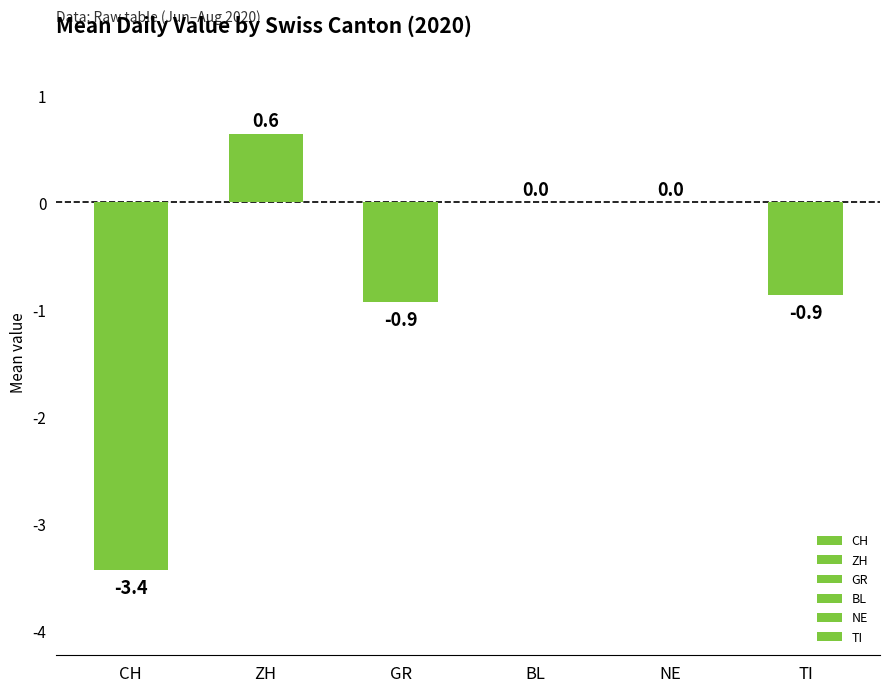

What is the change in value from ZH to NE?

-0.6